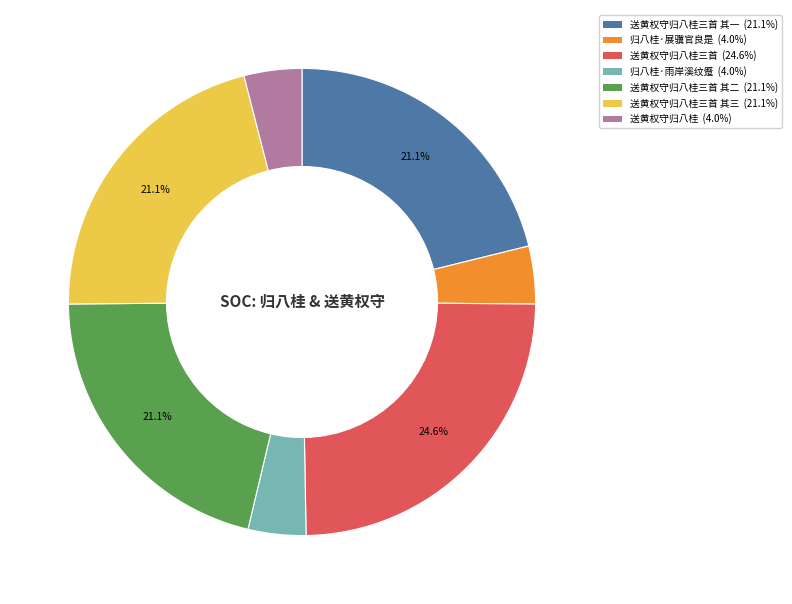

Does any single category account for the majority?

No